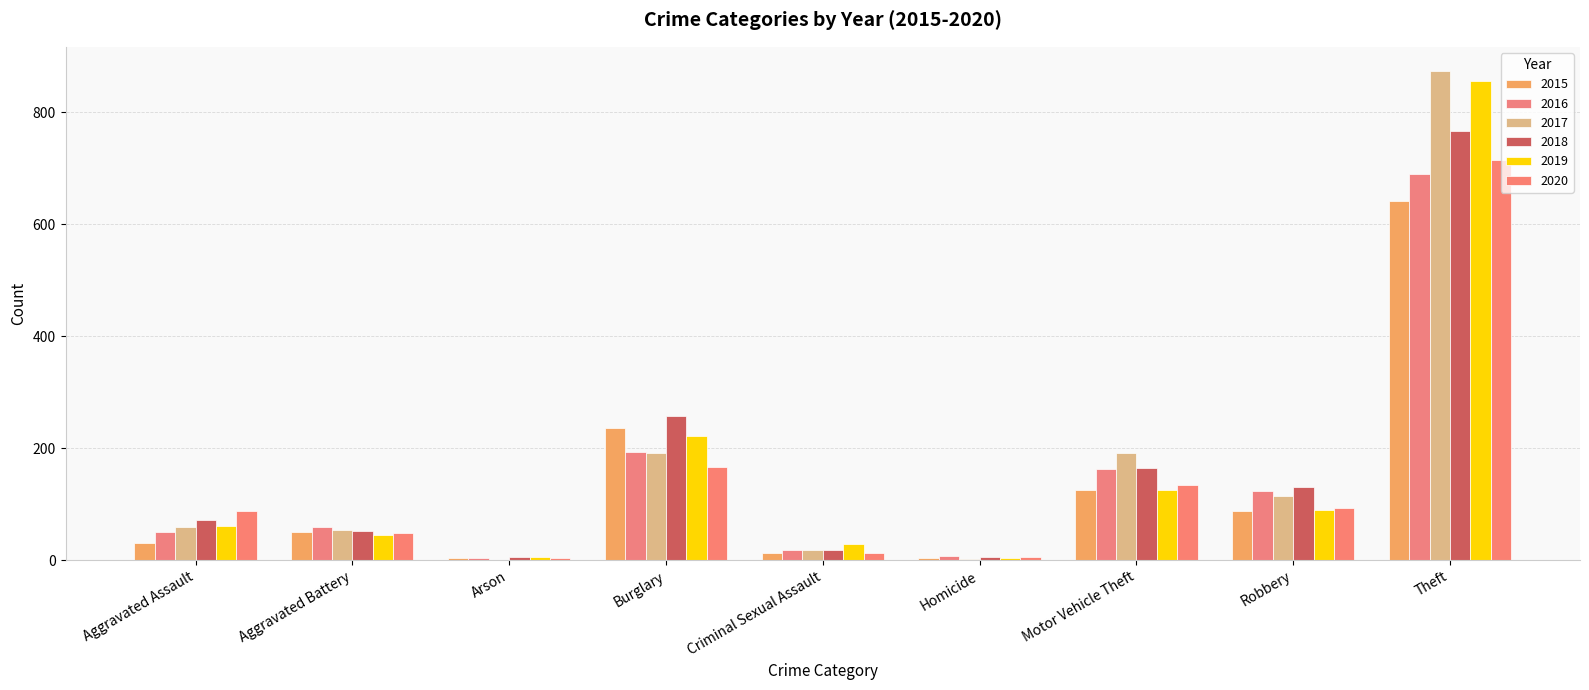

Between Aggravated Battery and Robbery, which series saw the biggest shift?

2018